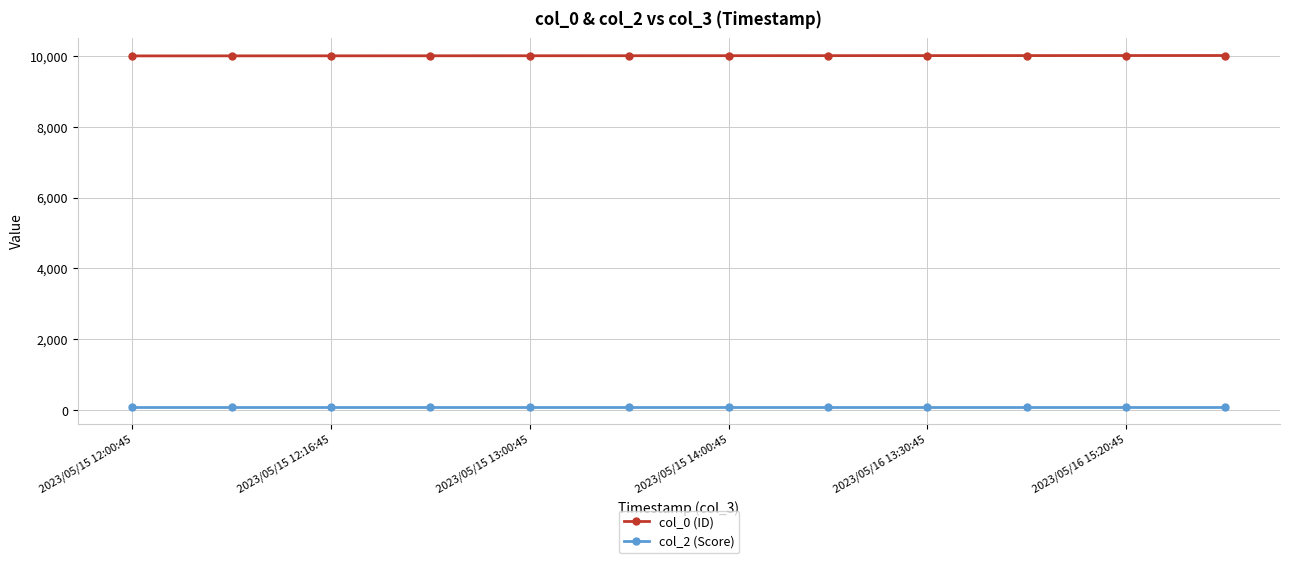

Is this an area chart (filled region under the line)?

No